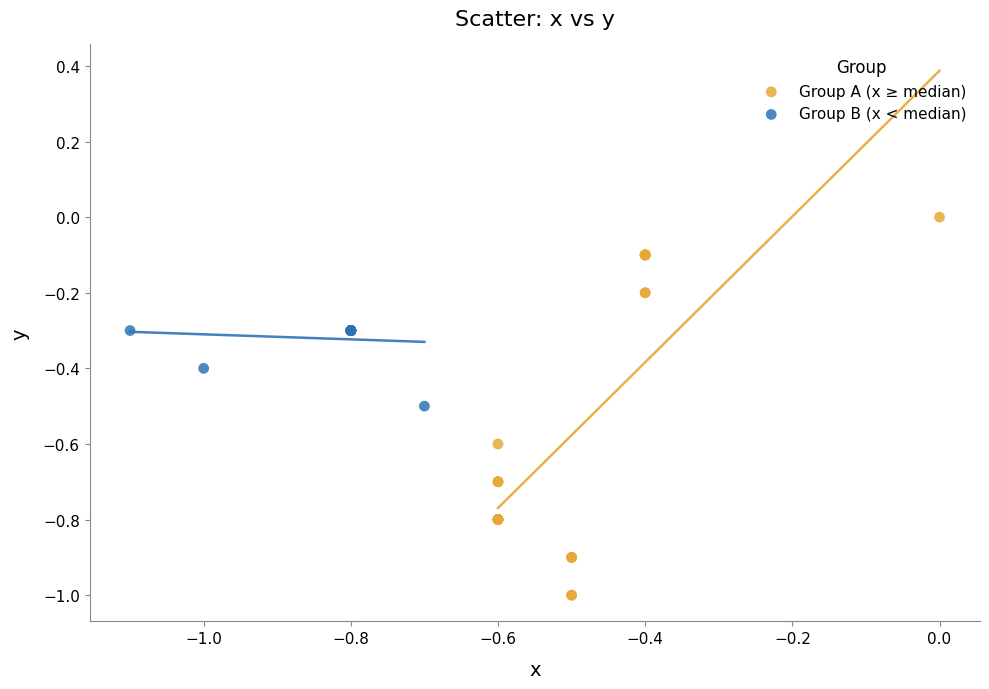

Which series has the widest spread of Y values?

Group A (x ≥ median)